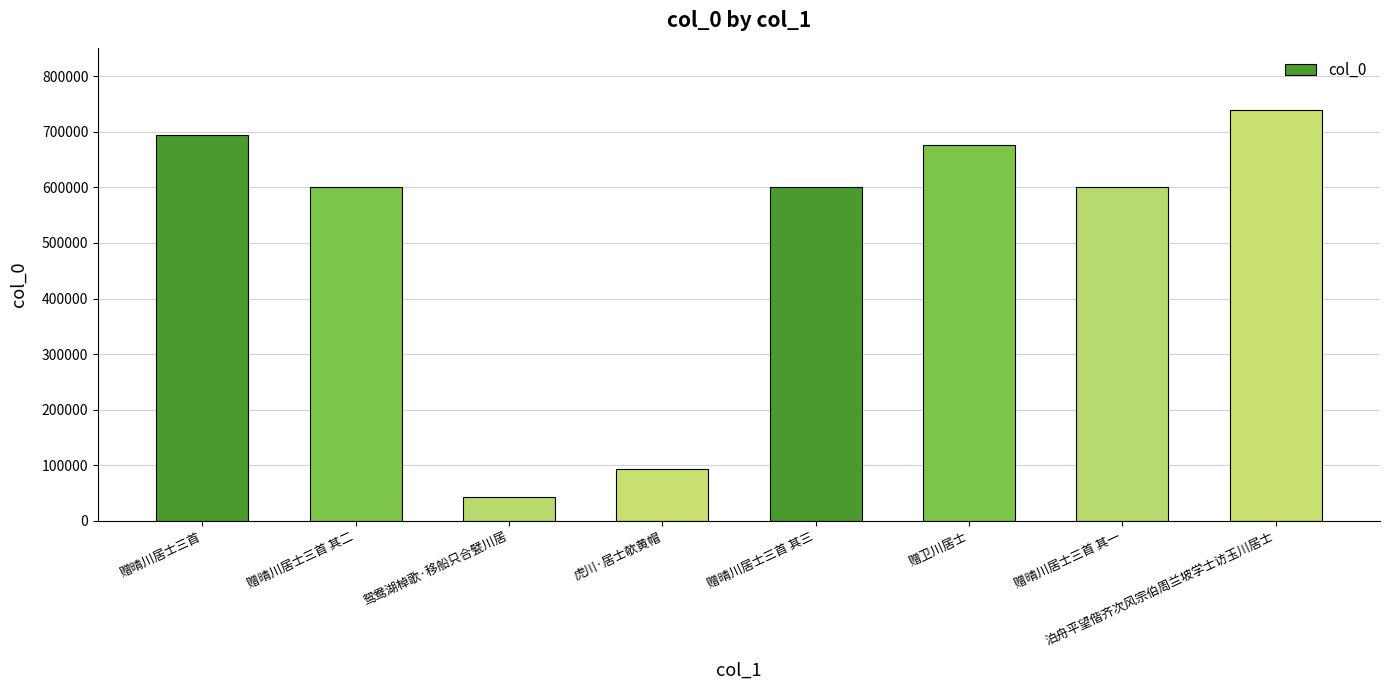

What is the minimum value shown in the chart?

42411